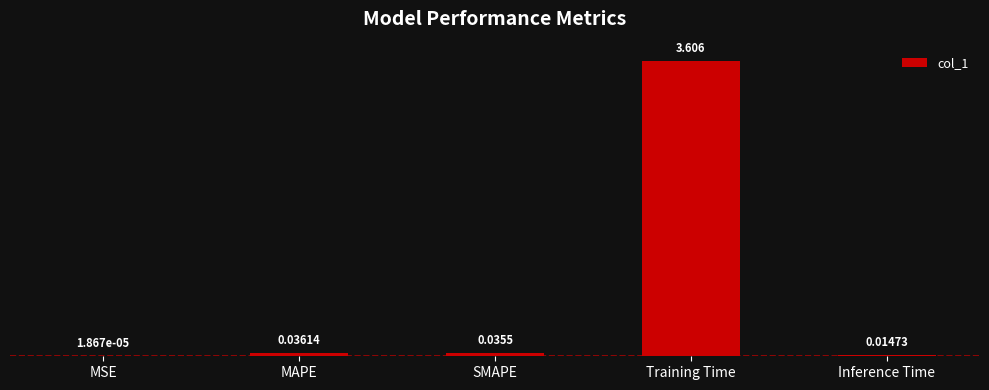

What is the greatest value displayed?

3.6